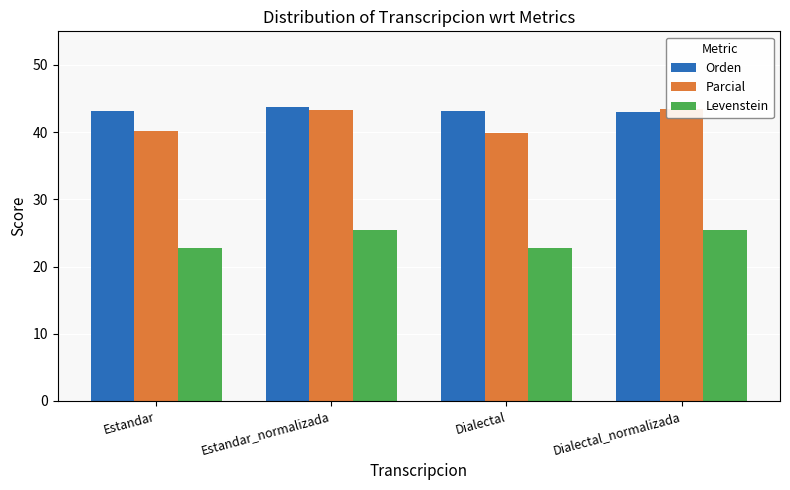

Read the Parcial value at Estandar.

40.2